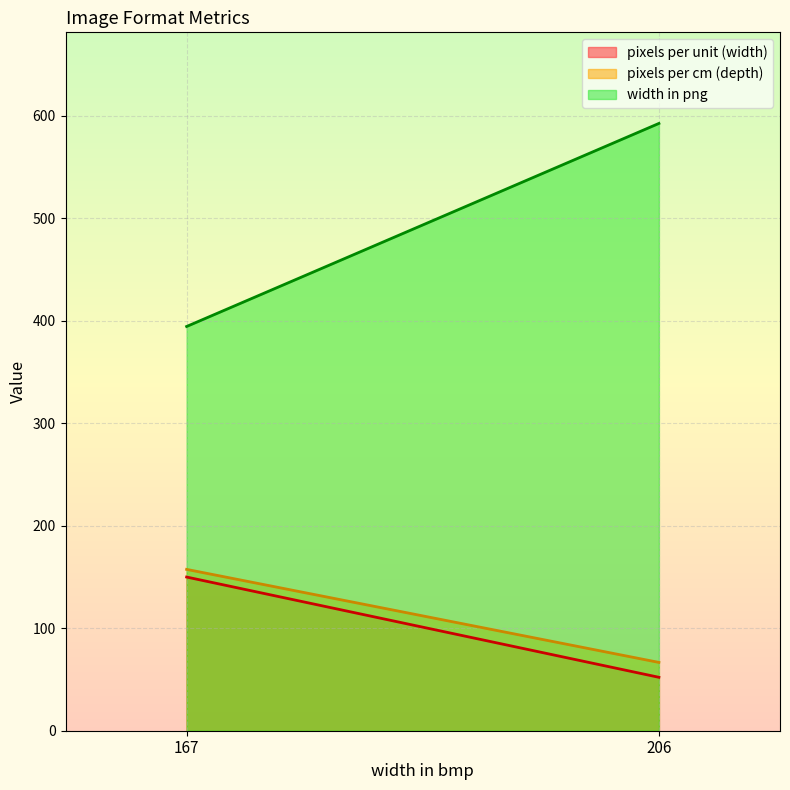

Rank the categories by width in png value from lowest to highest.

167, 206